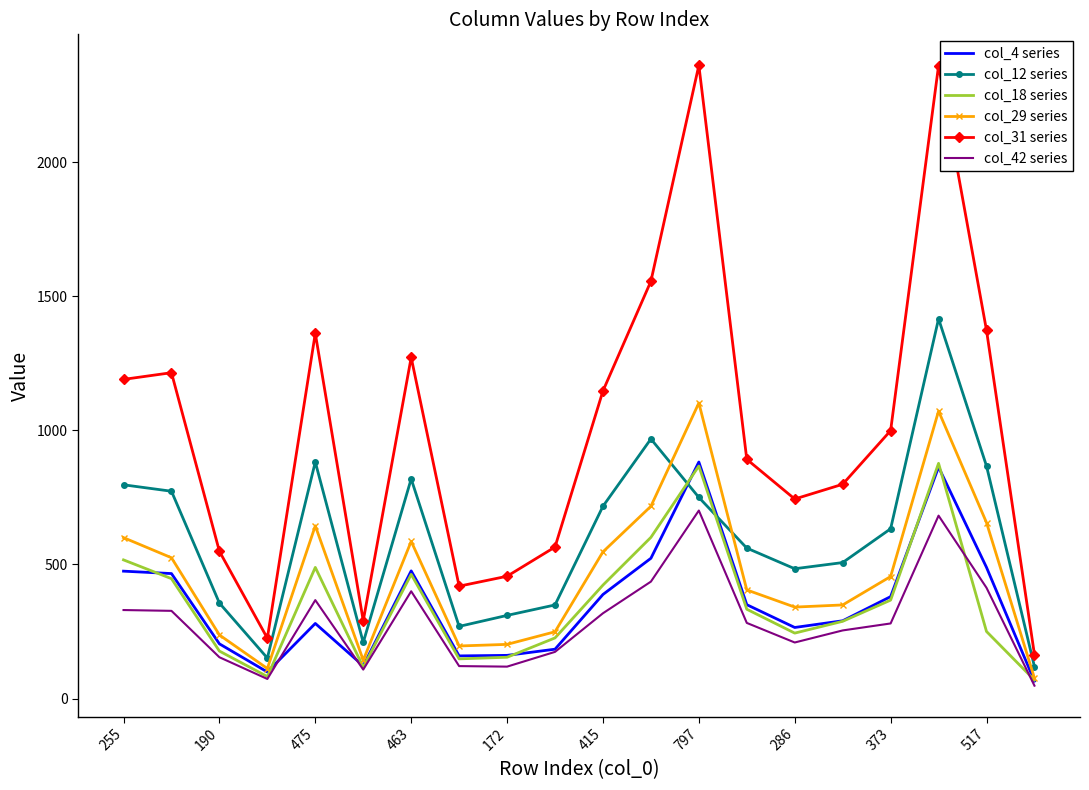

Which series has the largest total across all categories?

col_31 series